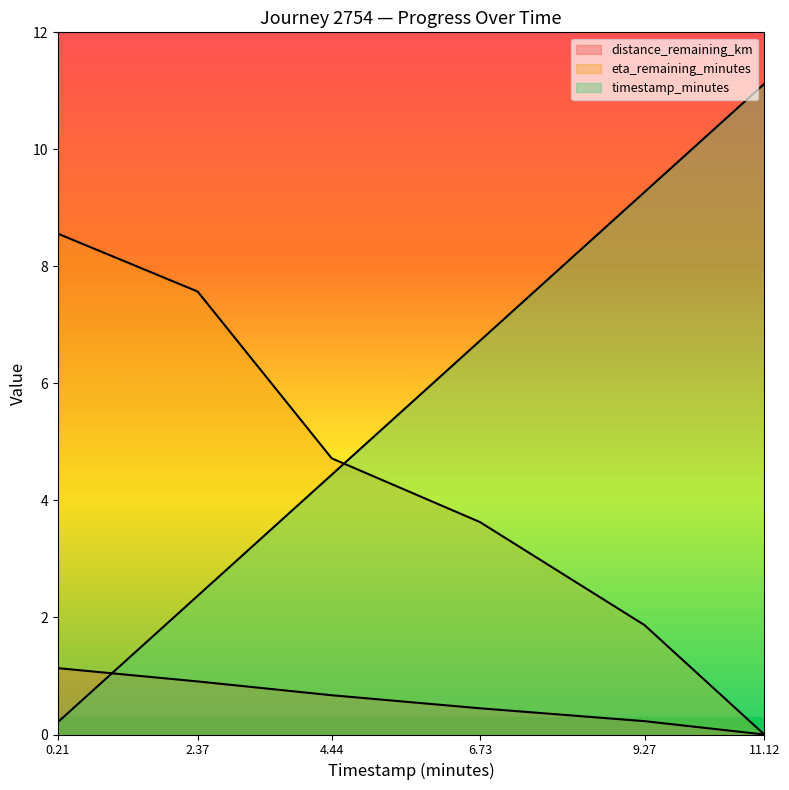

Reading left to right, extract all data points from this chart.

distance_remaining_km: 0.21=1.1	2.37=0.9	4.44=0.7	6.73=0.4	9.27=0.2	11.12=0.0
eta_remaining_minutes: 0.21=8.6	2.37=7.6	4.44=4.7	6.73=3.6	9.27=1.9	11.12=0.0
timestamp_minutes: 0.21=0.2	2.37=2.4	4.44=4.4	6.73=6.7	9.27=9.3	11.12=11.1